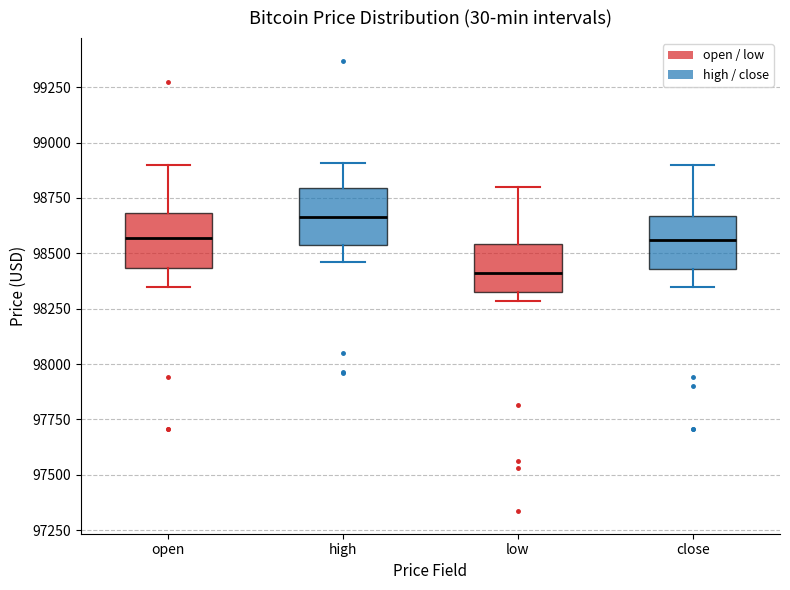

Where does the upper whisker of the box for low end on the y-axis? The values are not printed on the chart, so give them approximately, as read against the axis.

98800